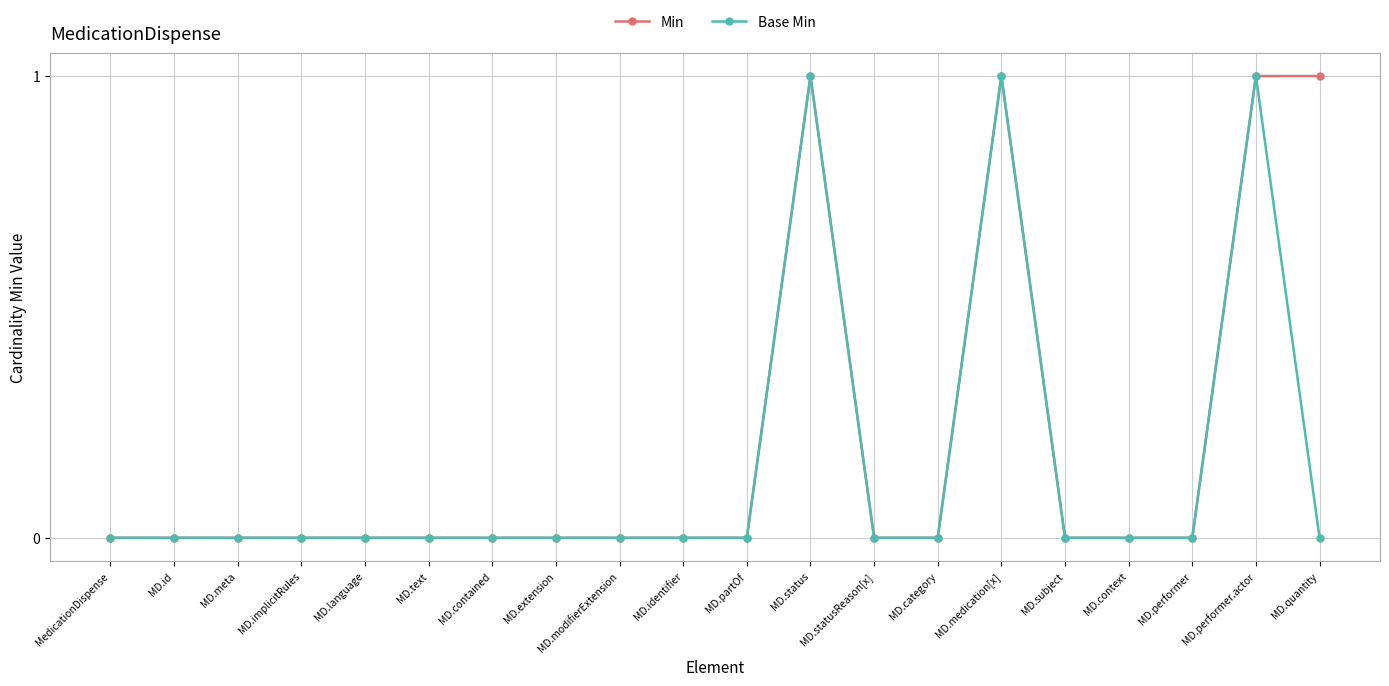

What position from the right is MD.meta?

18